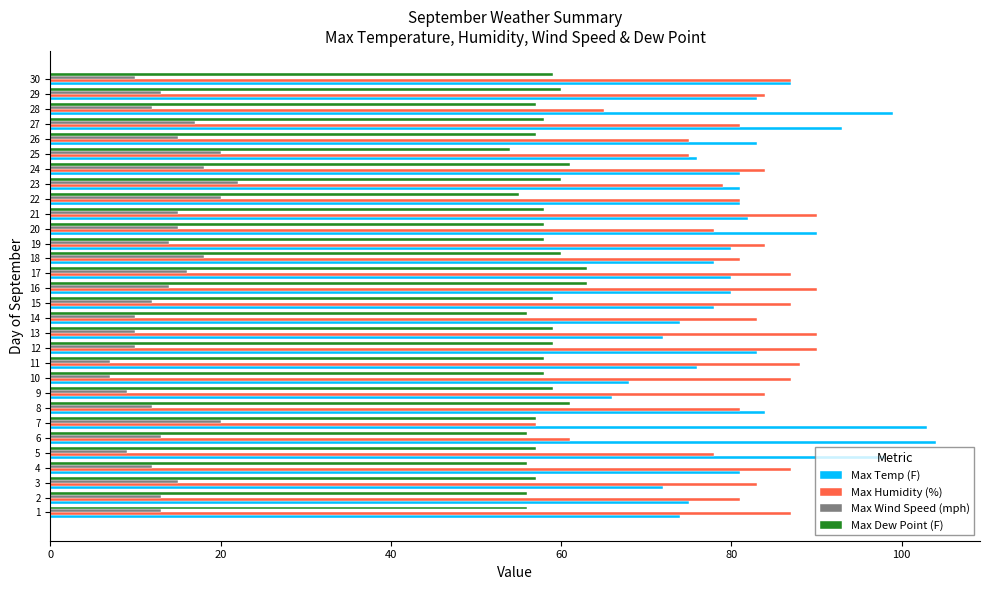

What is the difference between the highest and lowest values at 11?

81